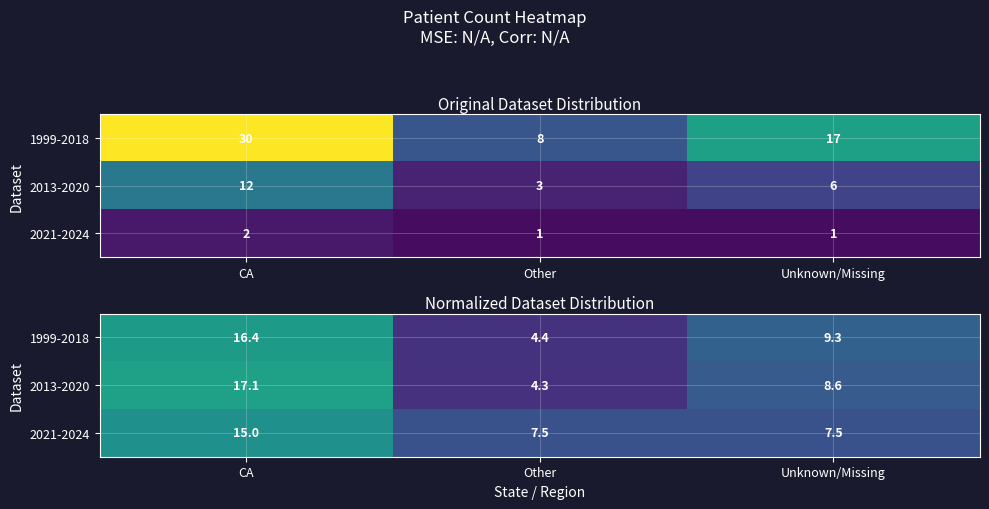

What is the spread (max minus min) of values at Other?

3.2